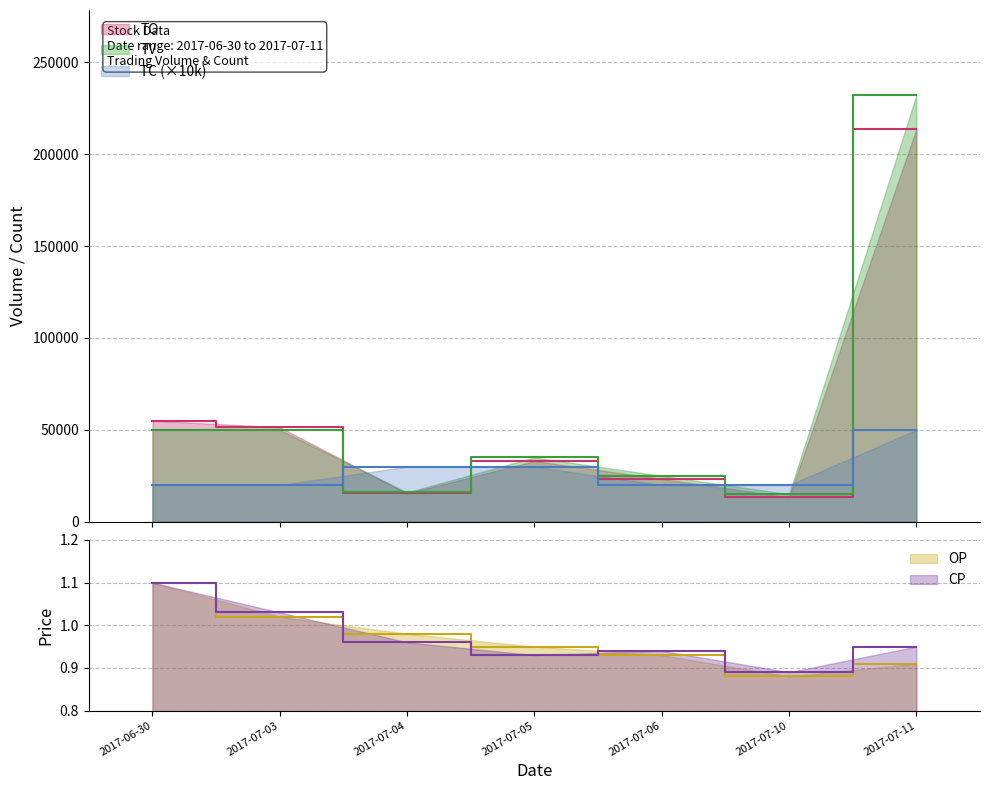

What is the value of the OP point at the 6th from the left?

0.9